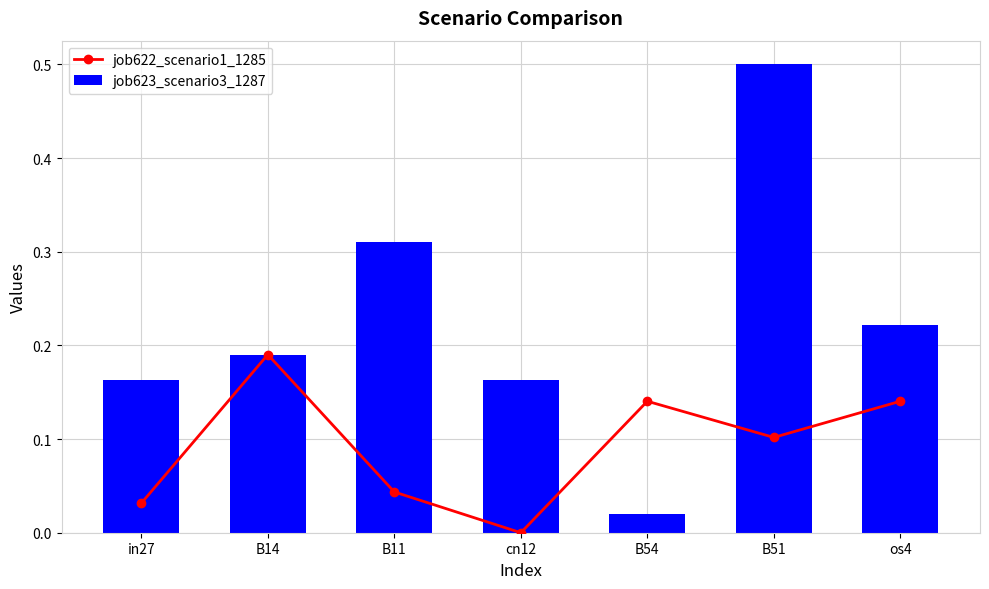

How many values in the job622_scenario1_1285 series exceed 0?

6